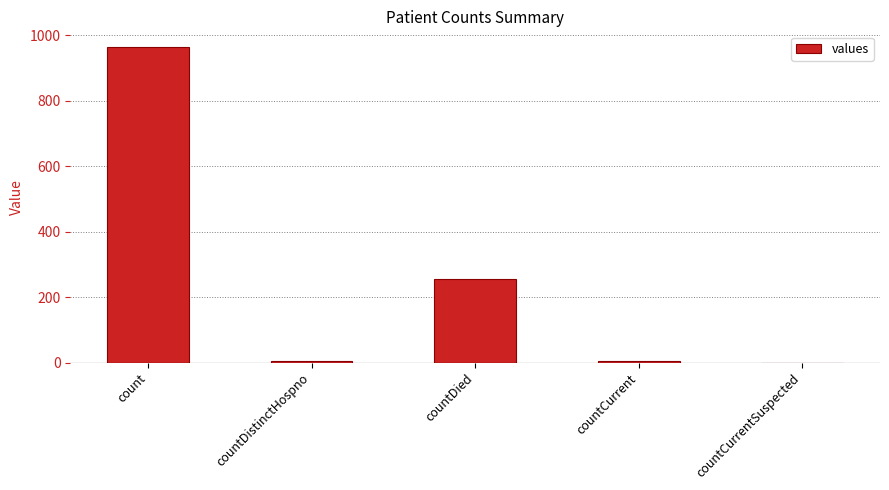

What is the sum of the values at countCurrent and countDied?

262